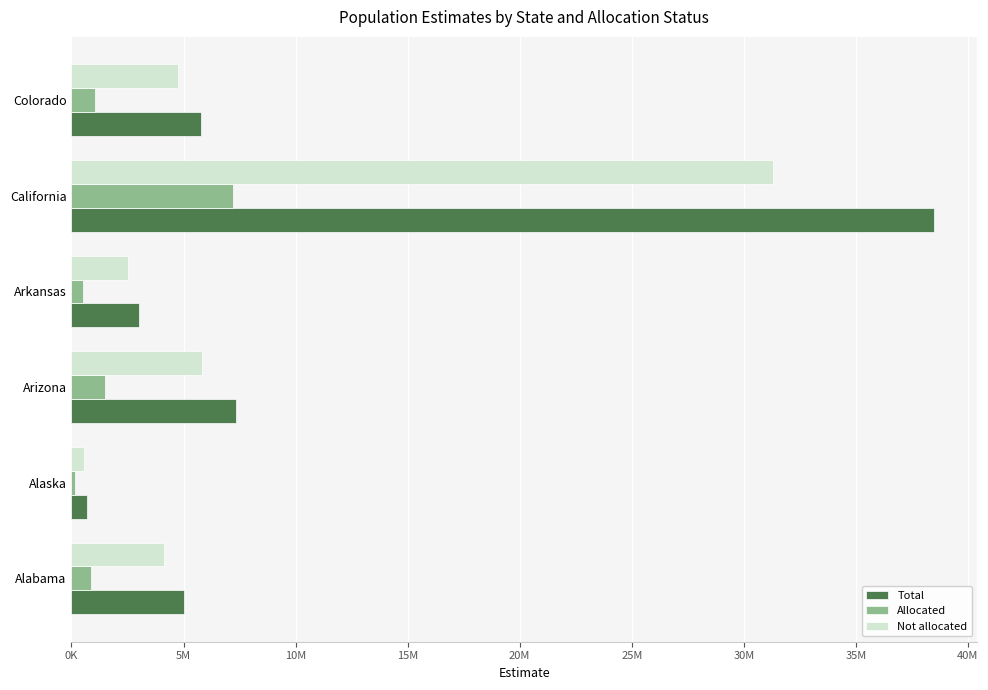

At which category does the chart reach its peak across all series?

California